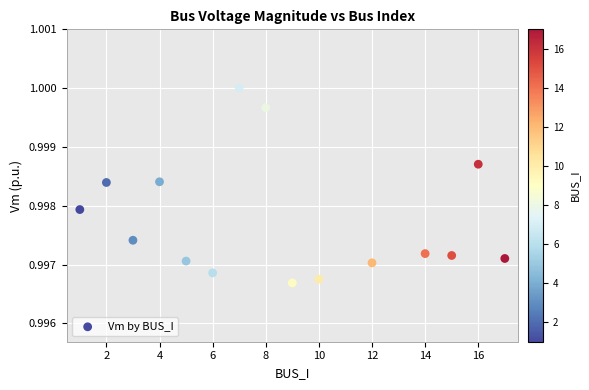

What is the range of X values (max minus min)?

16.0